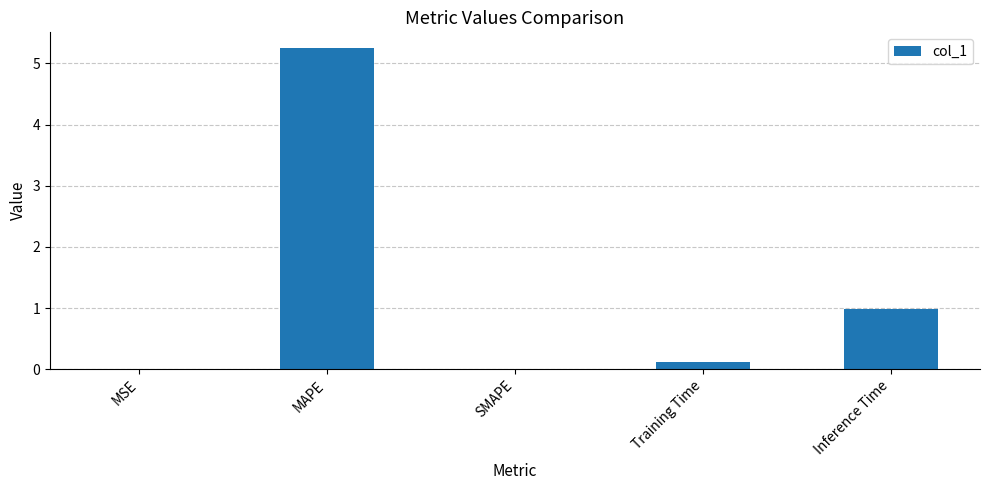

What is the greatest value displayed?

5.2